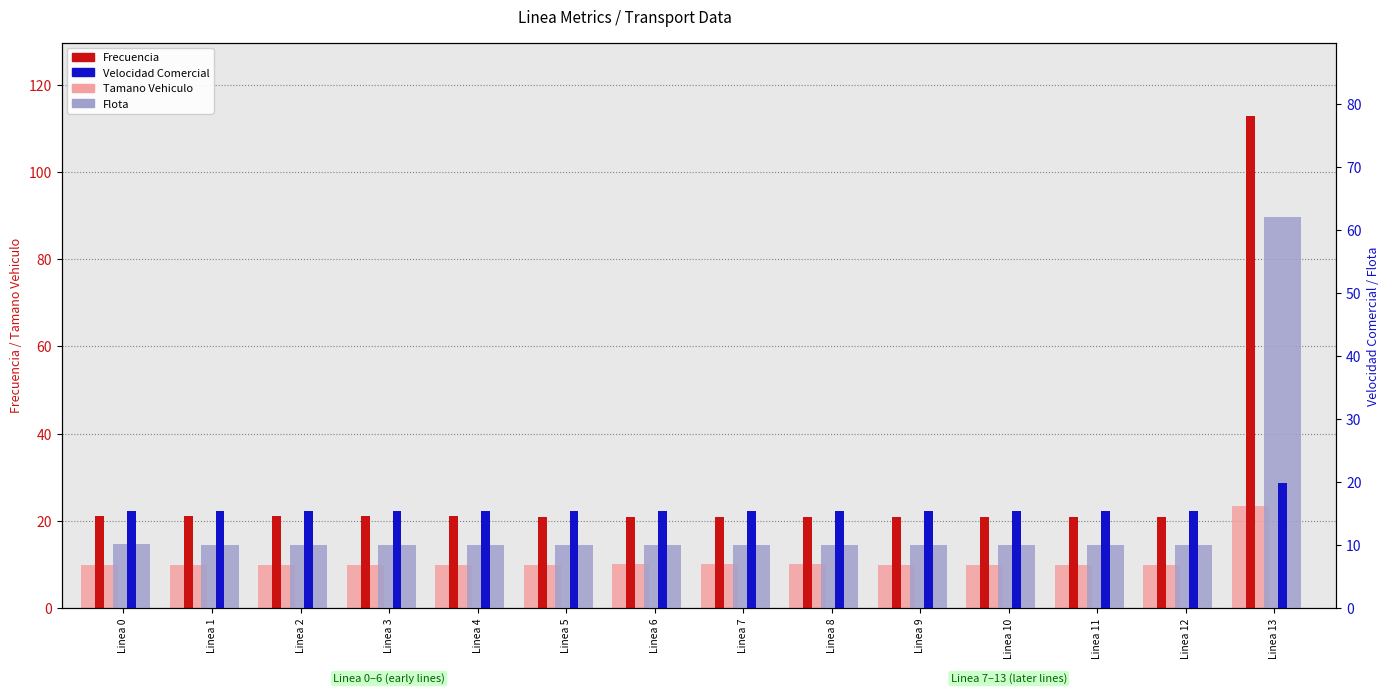

At how many categories does at least one series exceed 96?

1